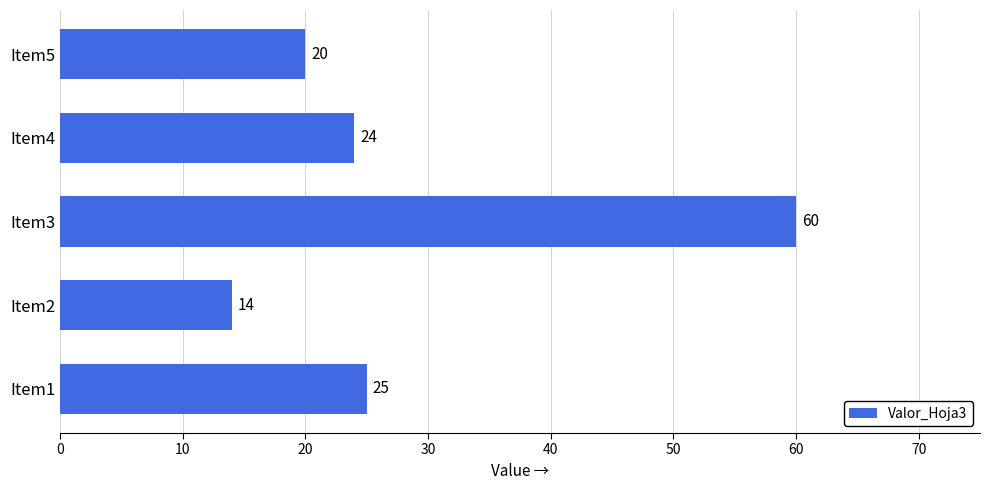

What is the average value?

29